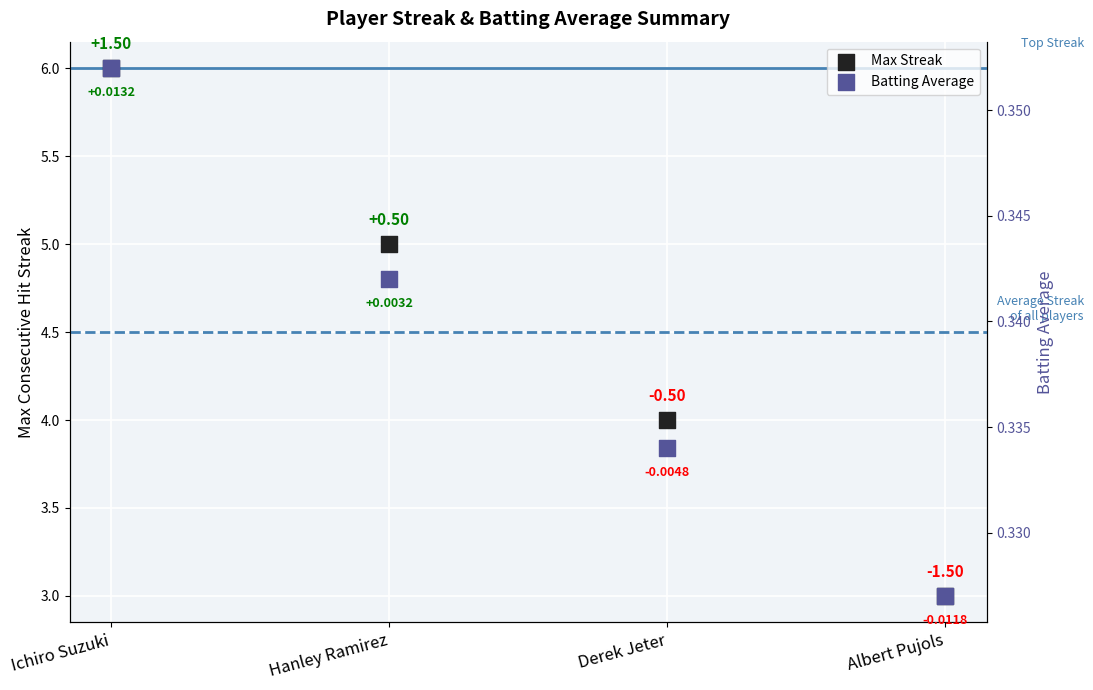

Is the value of Batting Average at Hanley Ramirez greater than the value of Max Streak at Derek Jeter?

No